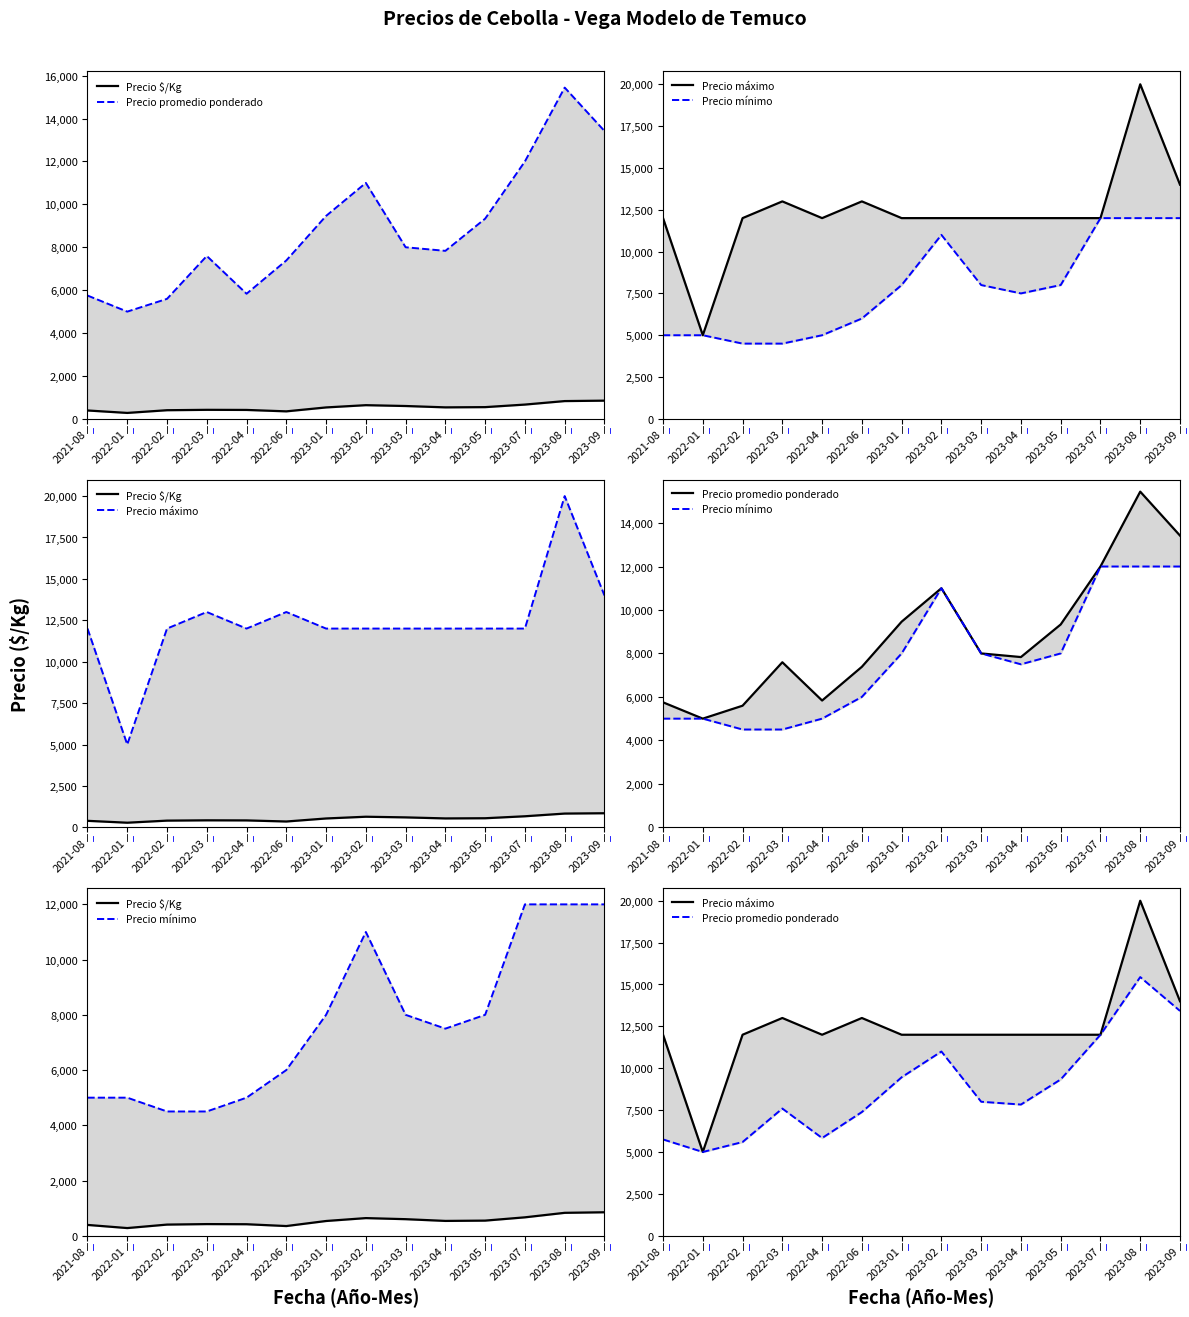

Where does the Precio máximo series first go above 12000?

2022-03